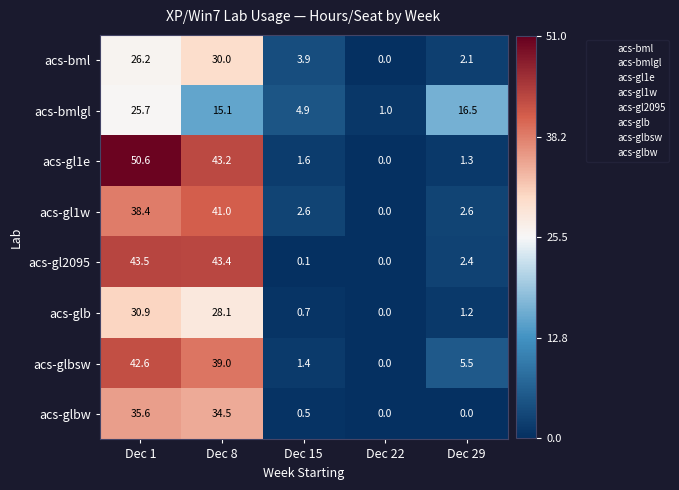

What is the total value across all series at Dec 15?

15.7